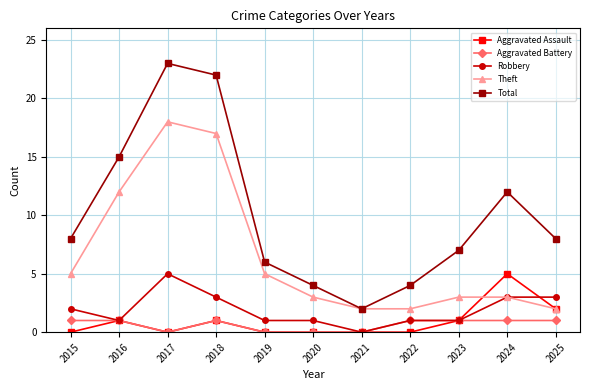

What is the value of the Robbery point at the 10th from the left?

3